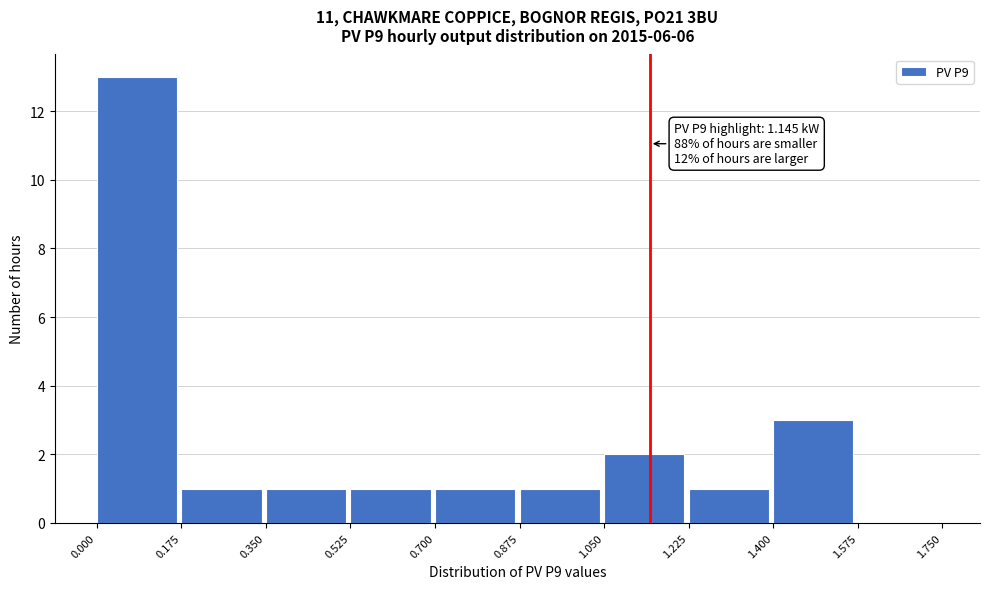

Over which range of the x-axis is the bar tallest?

0.000 to 0.175